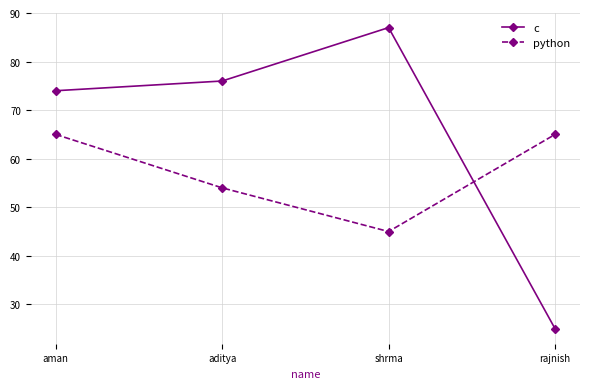

How many interior local peaks does the c series have?

1